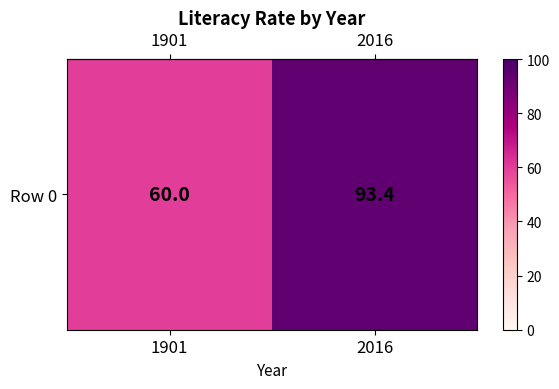

What is the maximum value shown in the chart?

93.4